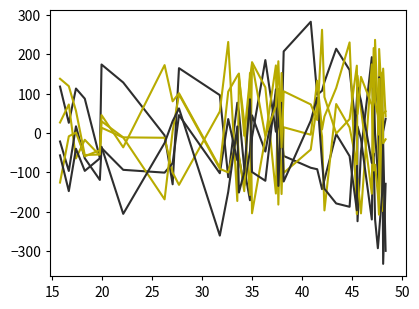

True or false: x4 has a value of -82.5 at 37.

False